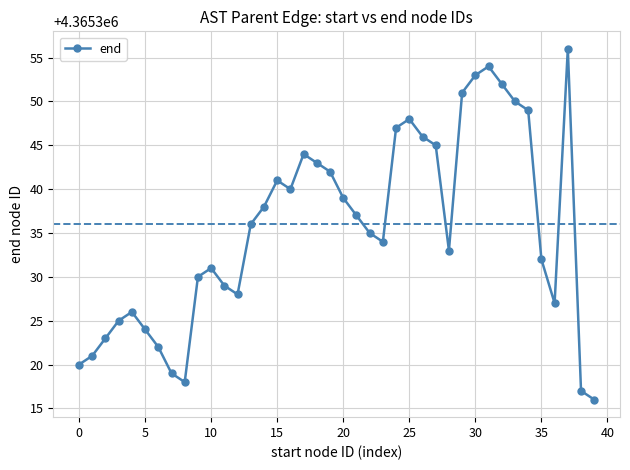

How many interior local valleys (lower than both neighbors) does the data have?

6